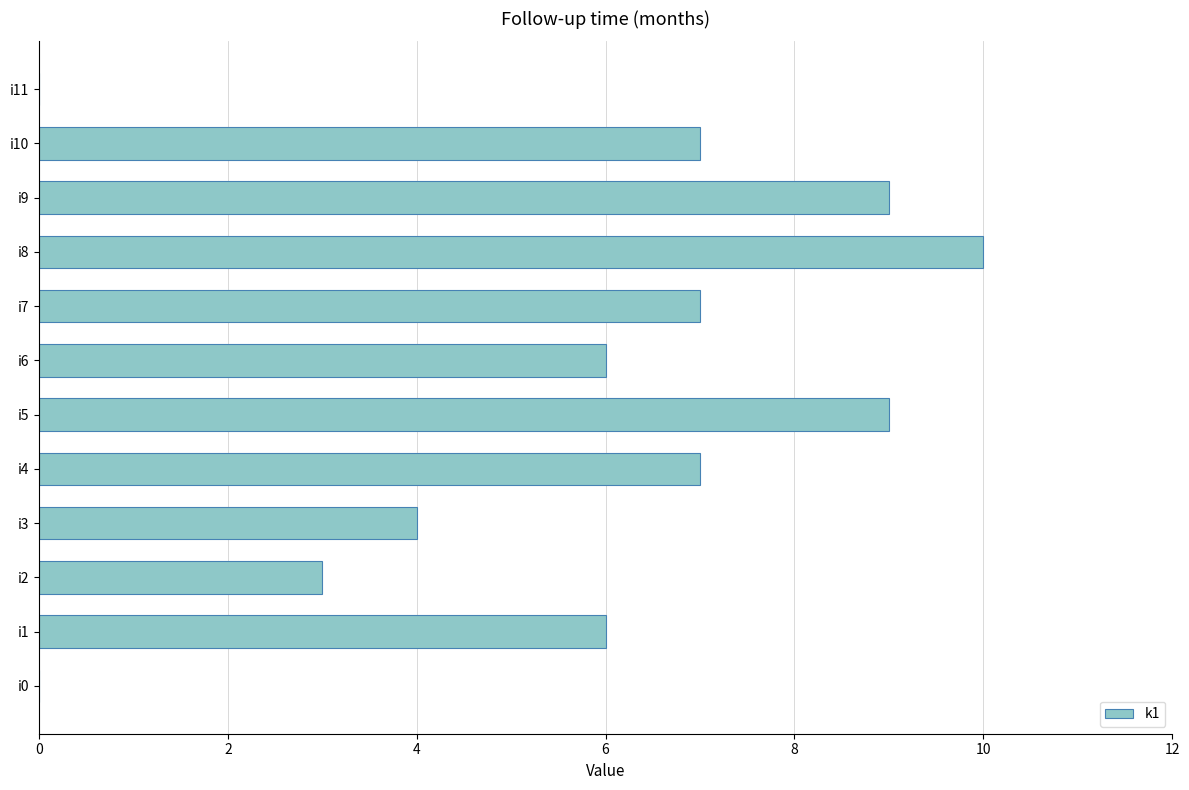

Reading bottom to top, extract all data points from this chart.

i0=0	i1=6	i2=3	i3=4	i4=7	i5=9	i6=6	i7=7	i8=10	i9=9	i10=7	i11=0